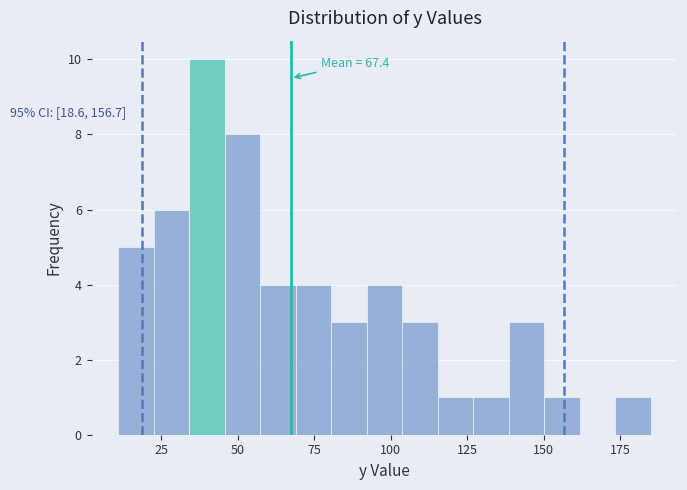

Read against the x-axis, roughly where is the centre of the tallest bar?

40